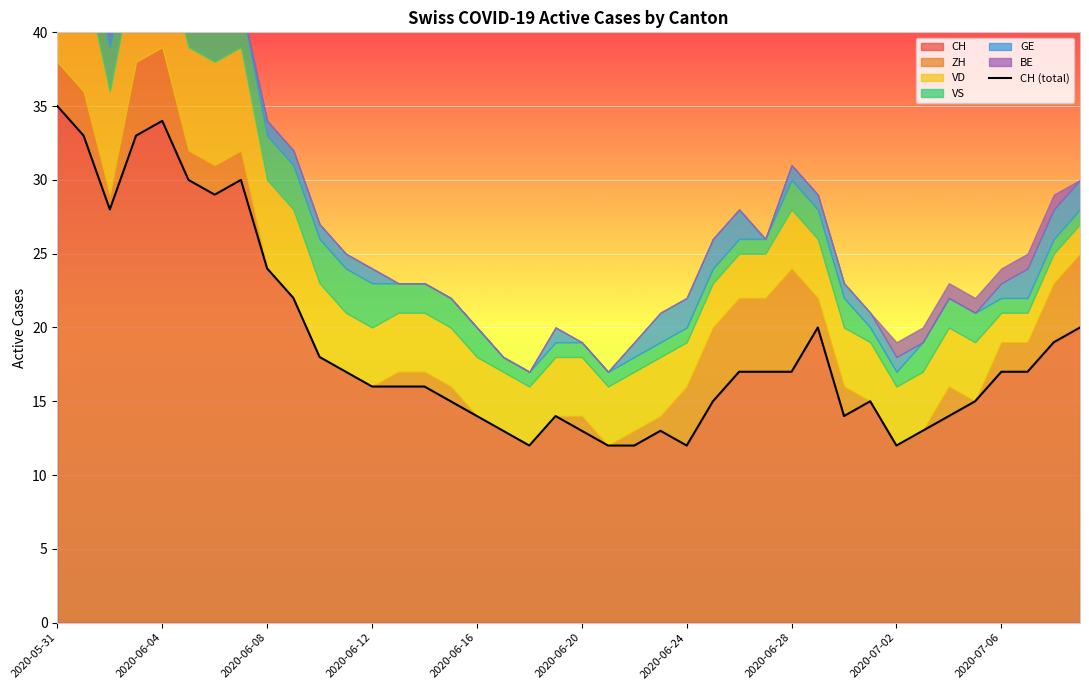

Reading right to left, what are all the values shown in this chart?

20	19	17	17	15	14	13	12	15	14	20	17	17	17	15	12	13	12	12	13	14	12	13	14	15	16	16	16	17	18	22	24	30	29	30	34	33	28	33	35